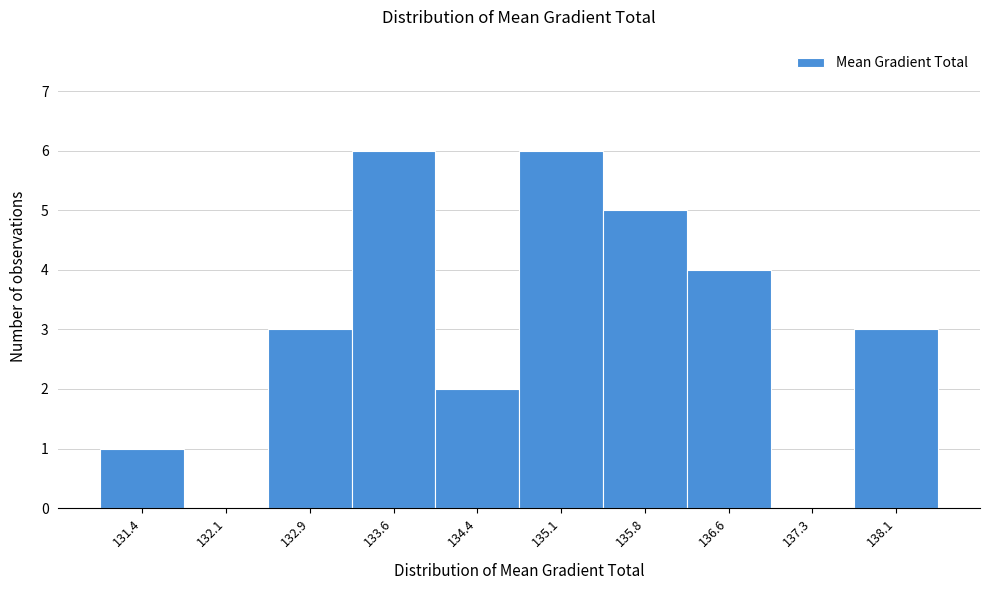

Reading left to right, transcribe all the data shown in this chart.

131.4=1	132.1=0	132.9=3	133.6=6	134.4=2	135.1=6	135.8=5	136.6=4	137.3=0	138.1=3